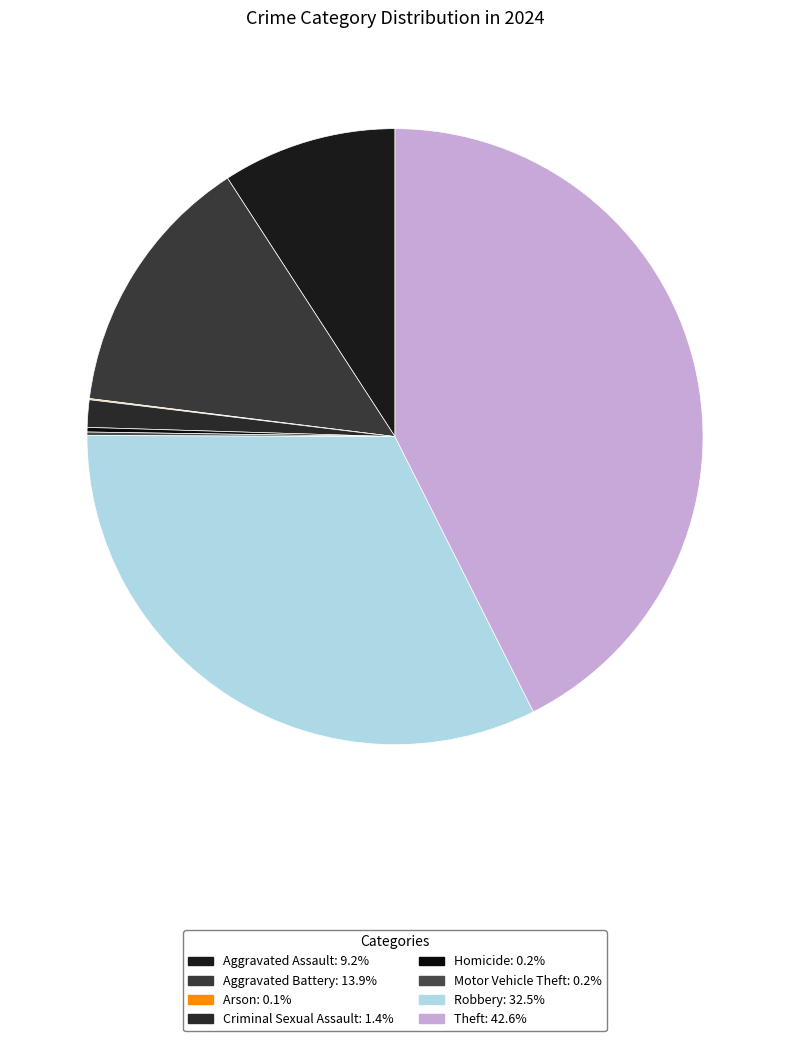

True or false: Robbery accounts for 32% of the total.

True